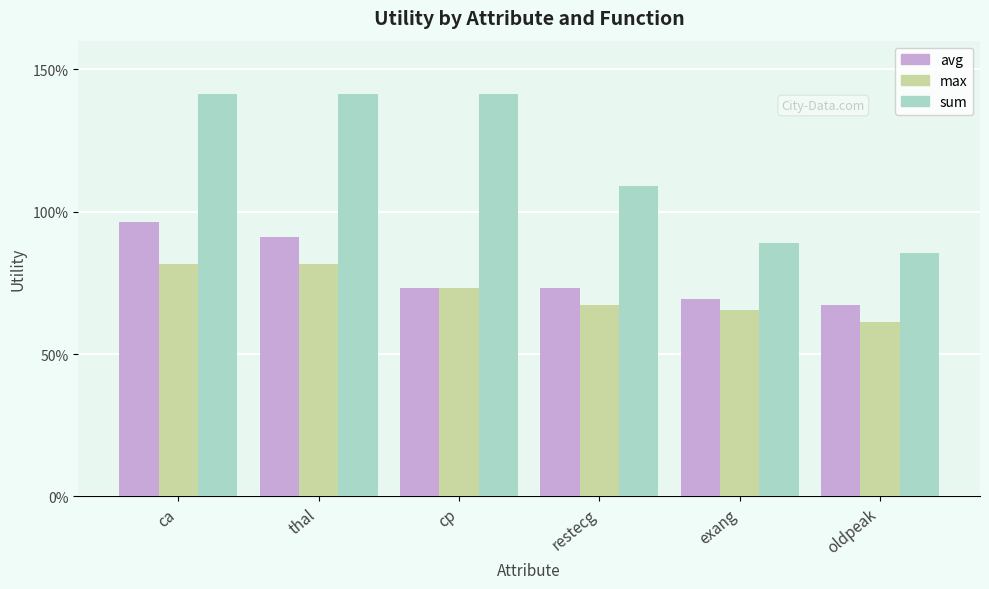

What is the sum of the avg values at exang and oldpeak?

1.4